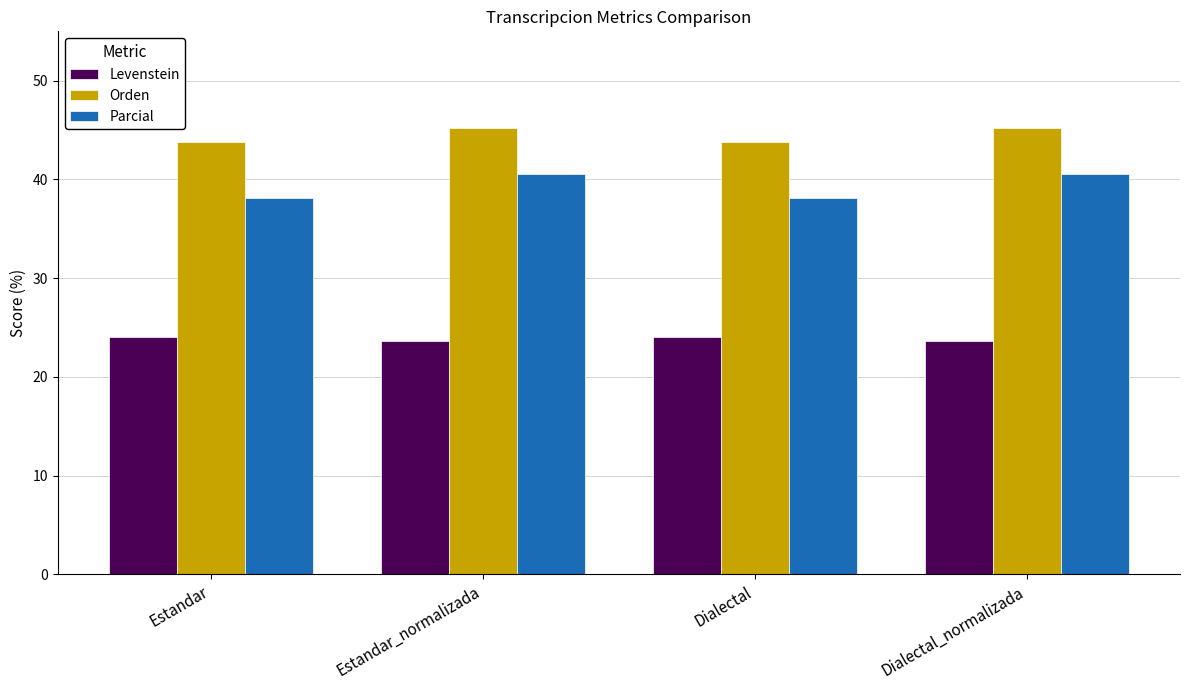

Reading left to right, transcribe all the data shown in this chart.

Levenstein: 24.1	23.7	24.1	23.7
Orden: 43.8	45.2	43.8	45.2
Parcial: 38.2	40.6	38.2	40.6